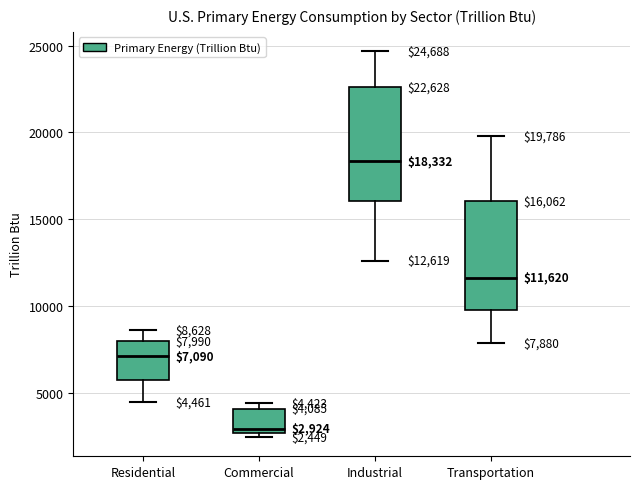

Which box has the highest median line?

Industrial